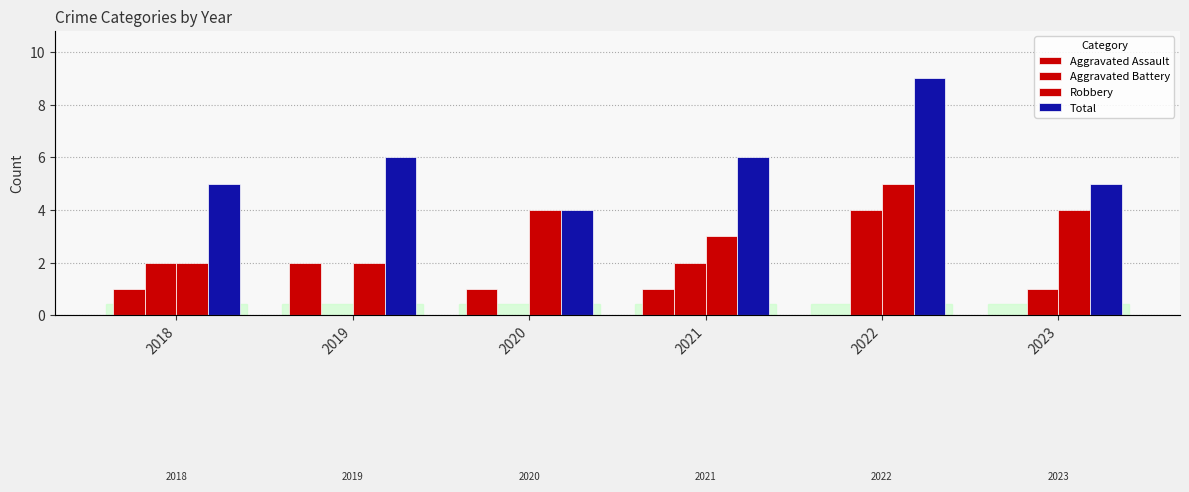

How many distinct data groups are displayed?

4